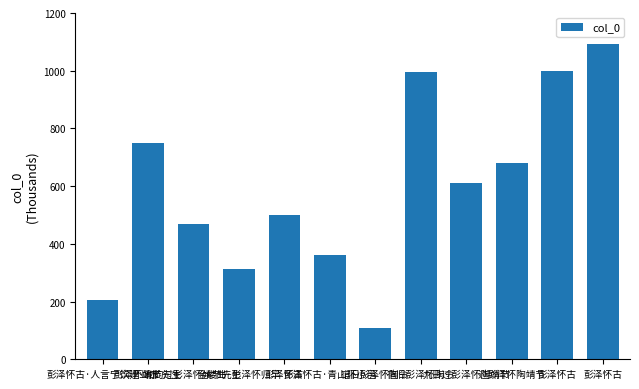

Reading right to left, extract all data points from this chart.

彭泽怀古=1092.3	彭泽怀古=997.8	过彭泽怀陶靖节=678.8	九日过彭泽怀陶靖节=610.3	宿旧彭泽怀陶令=997.1	宿旧彭泽怀陶令=108.5	彭泽怀古·青山环小邑=361.1	彭泽怀古=500.6	金缕曲·彭泽怀归早=312.5	和韵过彭泽怀靖节先生=468.7	彭泽怀靖节先生=750.3	彭泽怀古·人言宁饮建业水=204.7